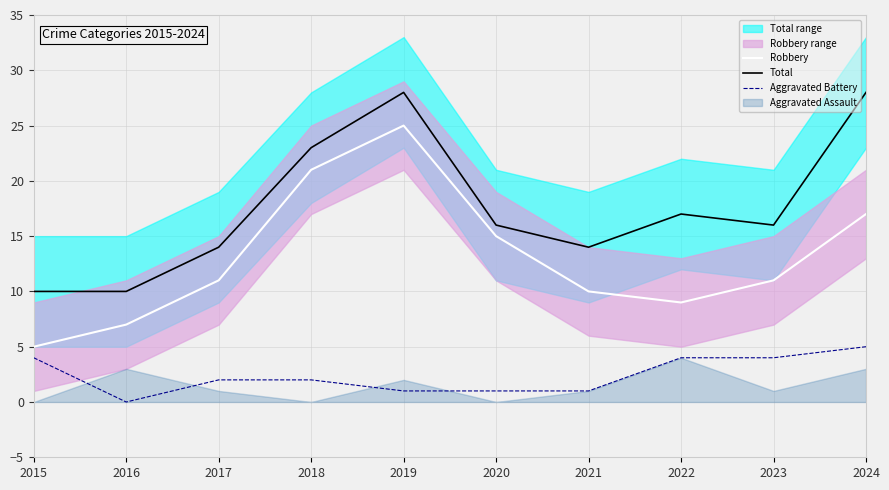

Reading right to left, list all the values displayed in this chart.

Robbery: 2024=17	2023=11	2022=9	2021=10	2020=15	2019=25	2018=21	2017=11	2016=7	2015=5
Total: 2024=28	2023=16	2022=17	2021=14	2020=16	2019=28	2018=23	2017=14	2016=10	2015=10
Aggravated Battery: 2024=5	2023=4	2022=4	2021=1	2020=1	2019=1	2018=2	2017=2	2016=0	2015=4